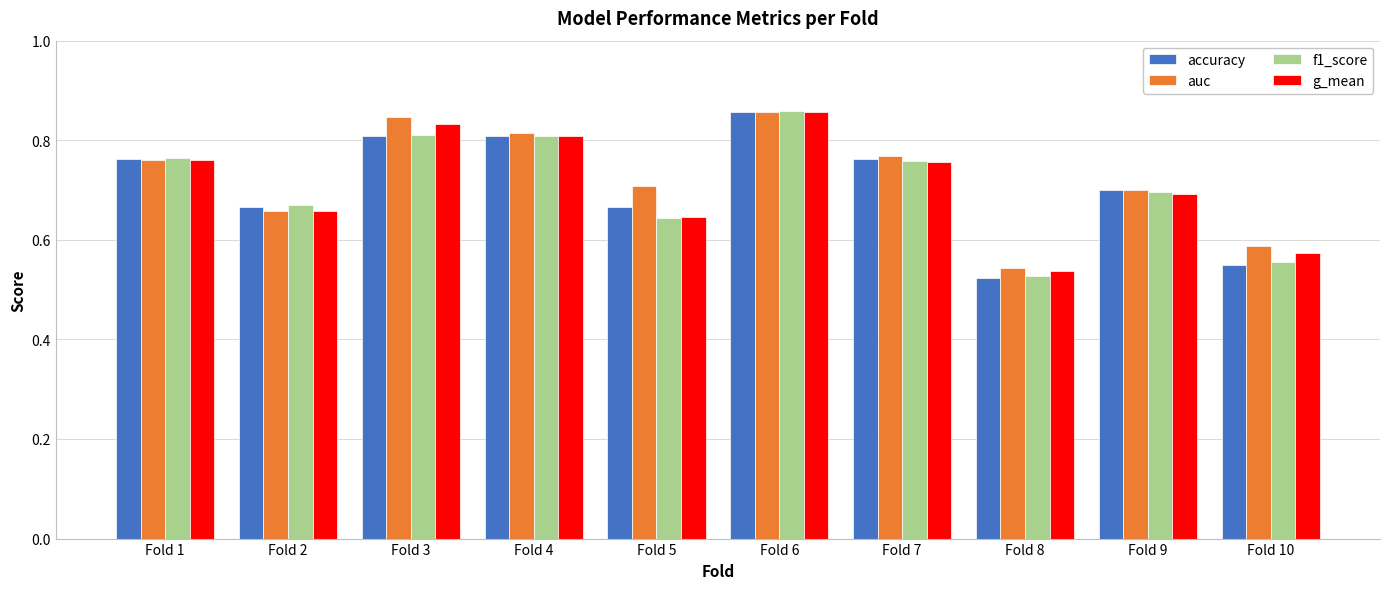

What is the difference between the g_mean values at Fold 3 and Fold 1?

0.1